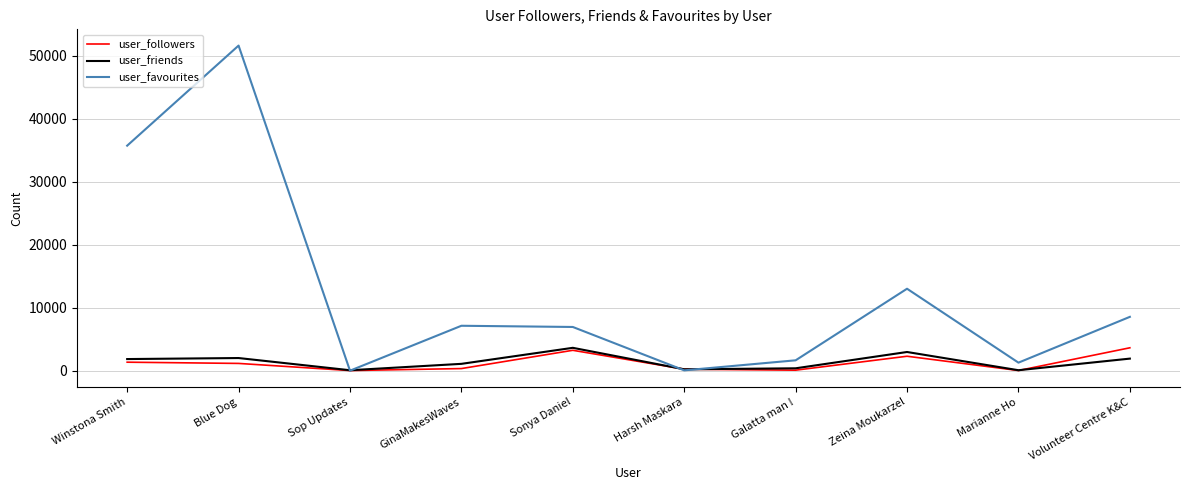

Between Blue Dog and Sonya Daniel, which series saw the biggest shift?

user_favourites